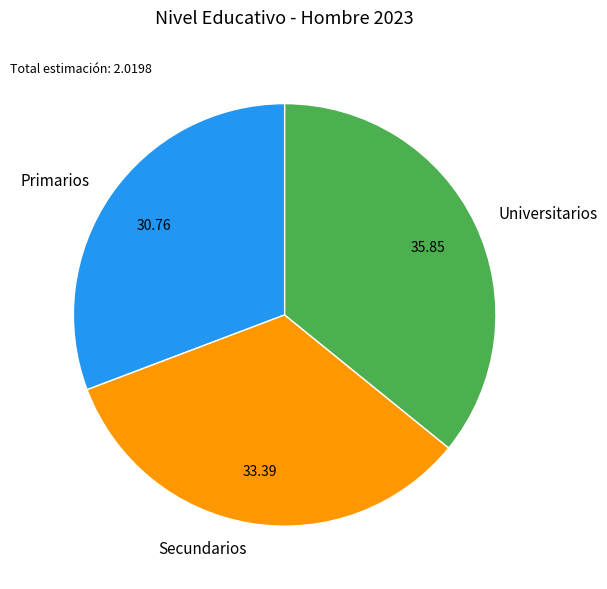

Do Secundarios and Universitarios together represent more than half of the pie?

Yes